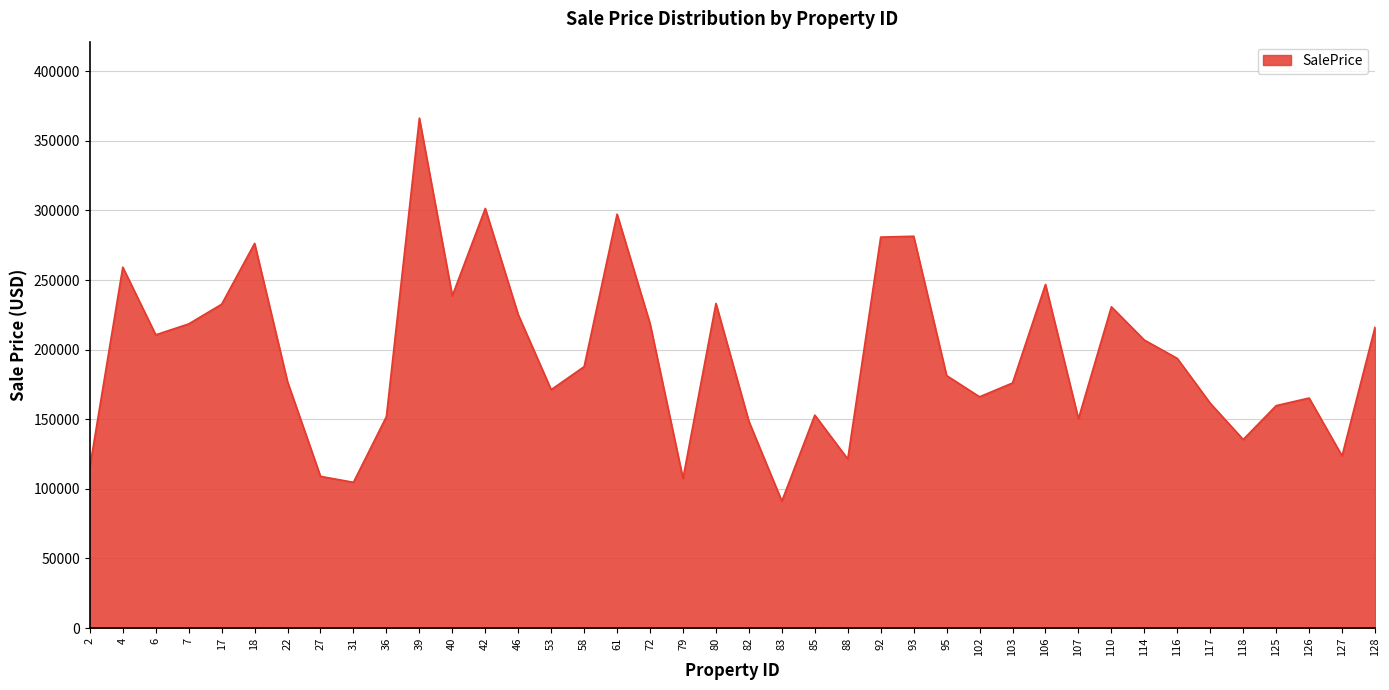

Which has a higher value, 36 or 92?

92